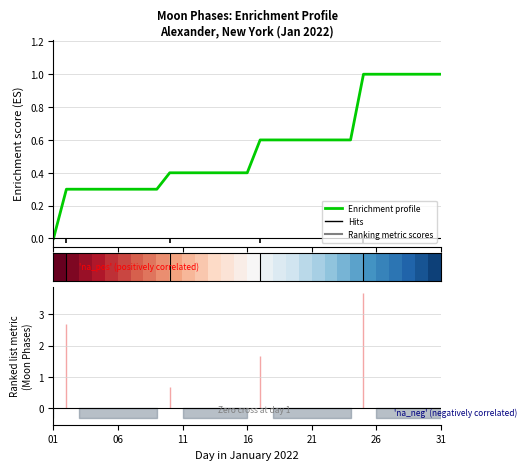

Which label corresponds to the smallest value in the chart?

01